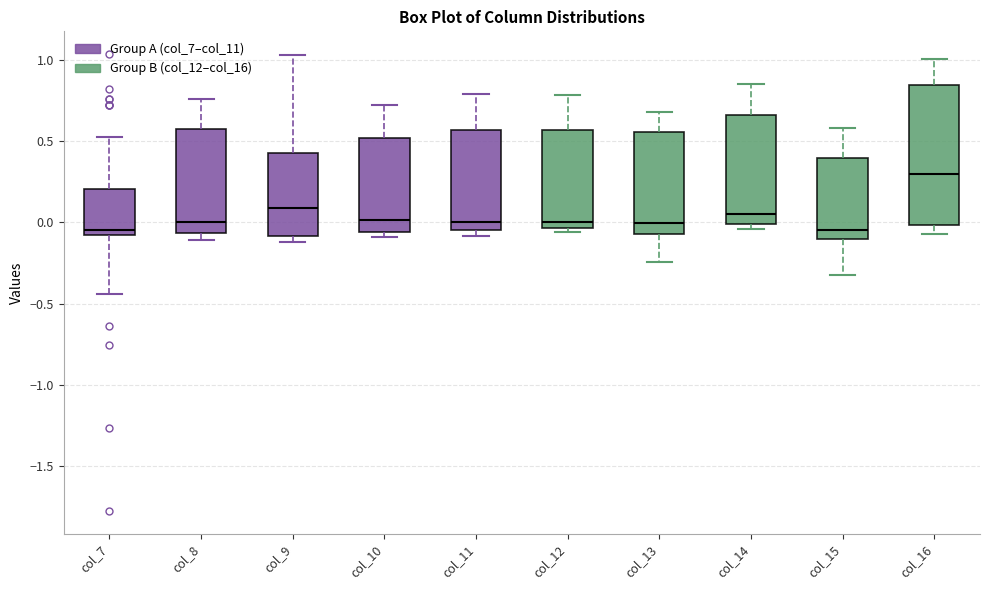

Where is the lower edge of the box for col_10 on the y-axis? The values are not printed on the chart, so give them approximately, as read against the axis.

-0.05